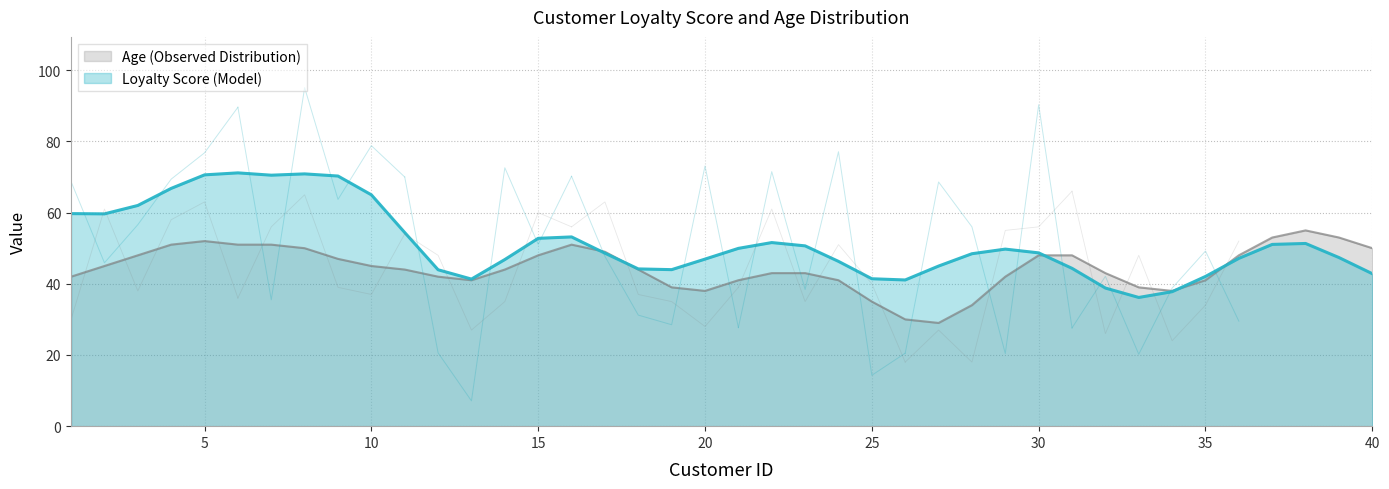

What are all the series names shown in the legend?

loyalty_score, age